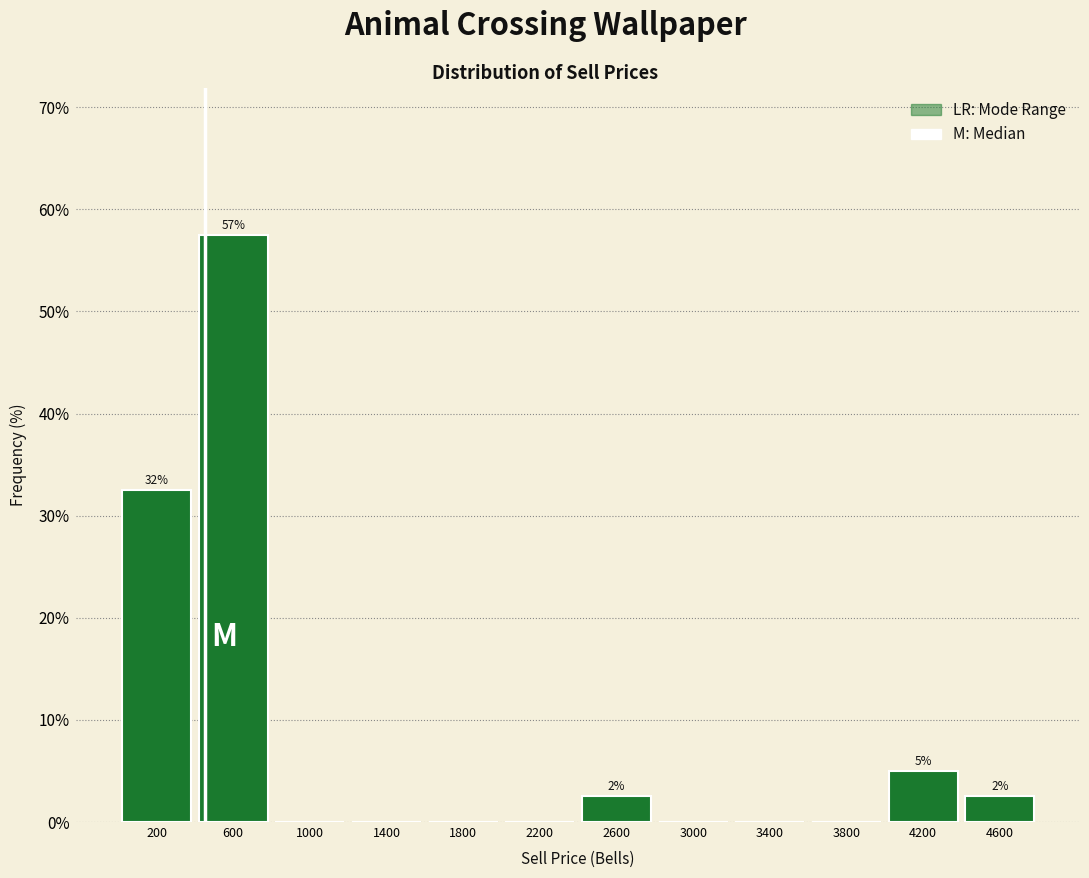

Over which range of the x-axis is the bar tallest?

400 to 800